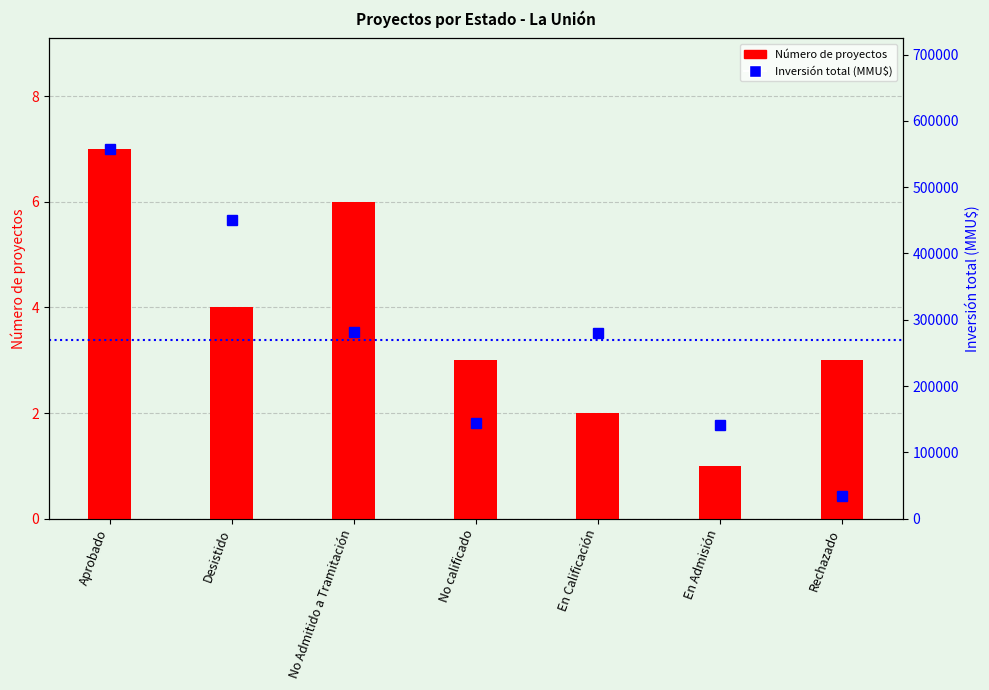

Which has a higher value, En Calificación or Desistido?

Desistido